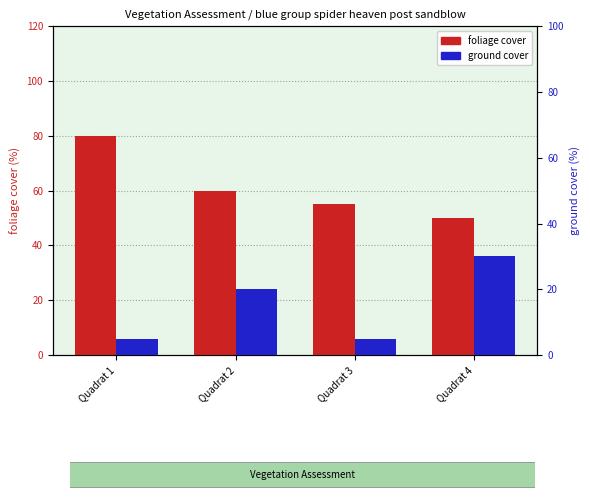

How many categories are shown in the chart?

4